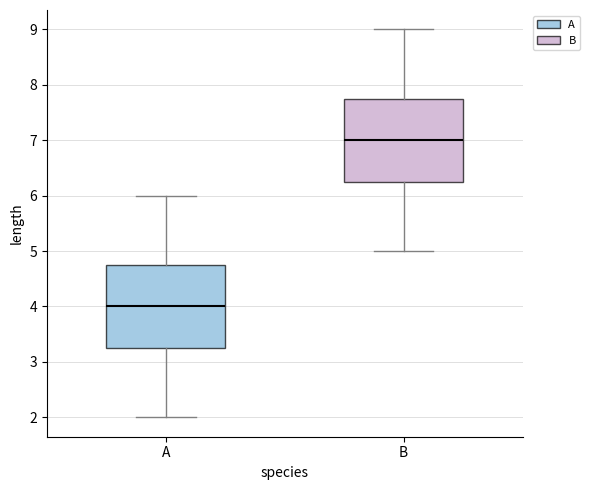

Which box's median line is the highest?

B